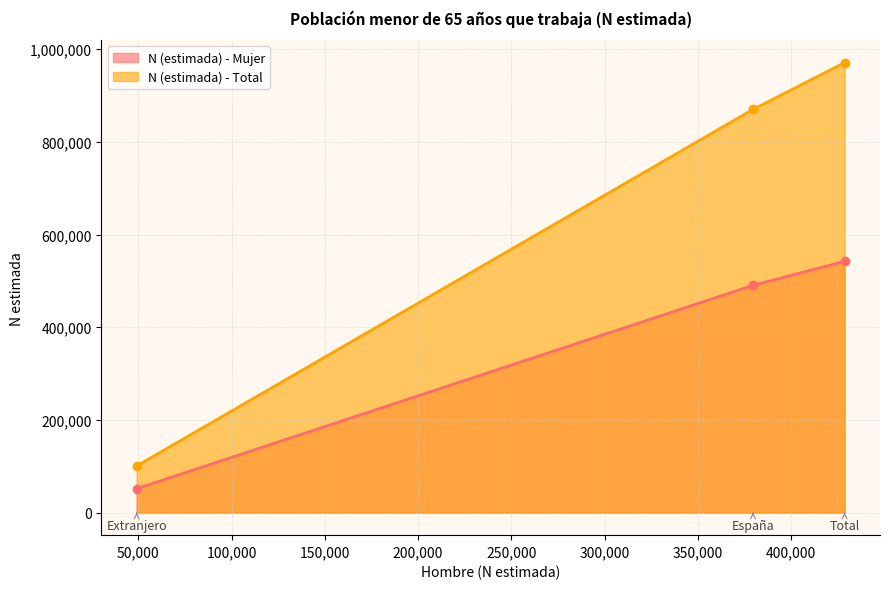

What position from the right is Total?

1